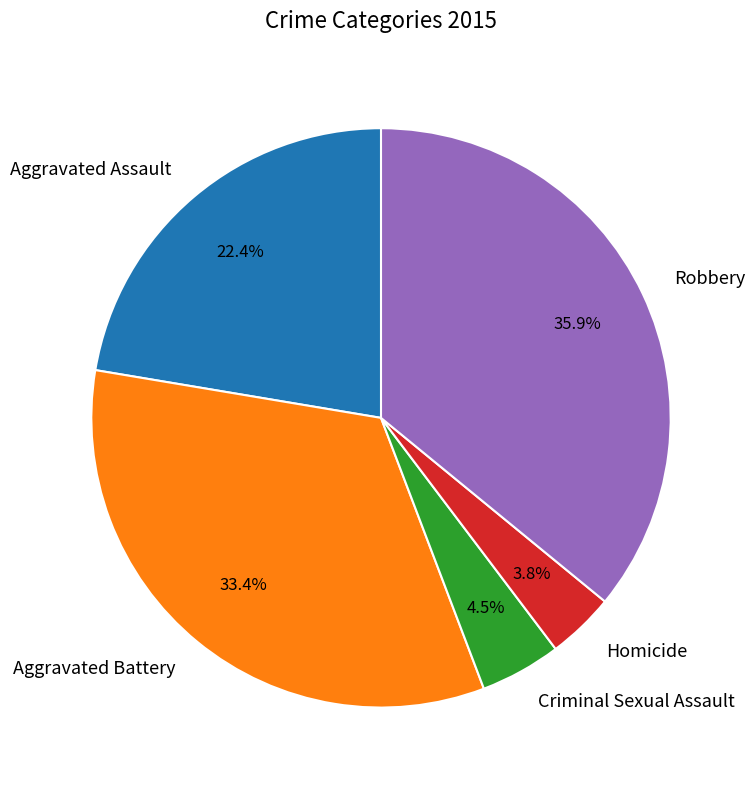

The Homicide slice represents 17% of the pie. True or false?

False